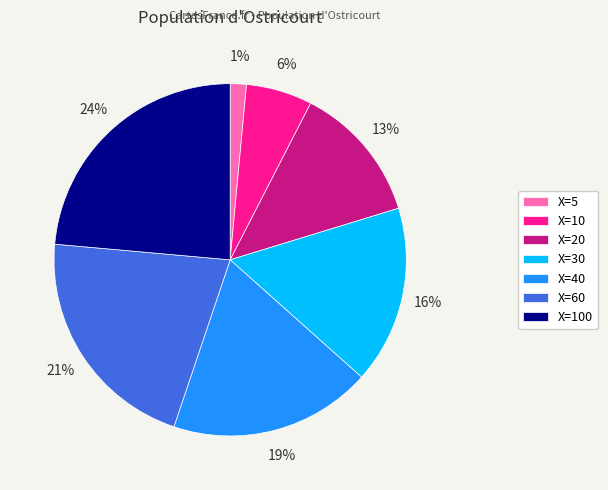

To the nearest percent, what percentage of the pie is X=20?

13%